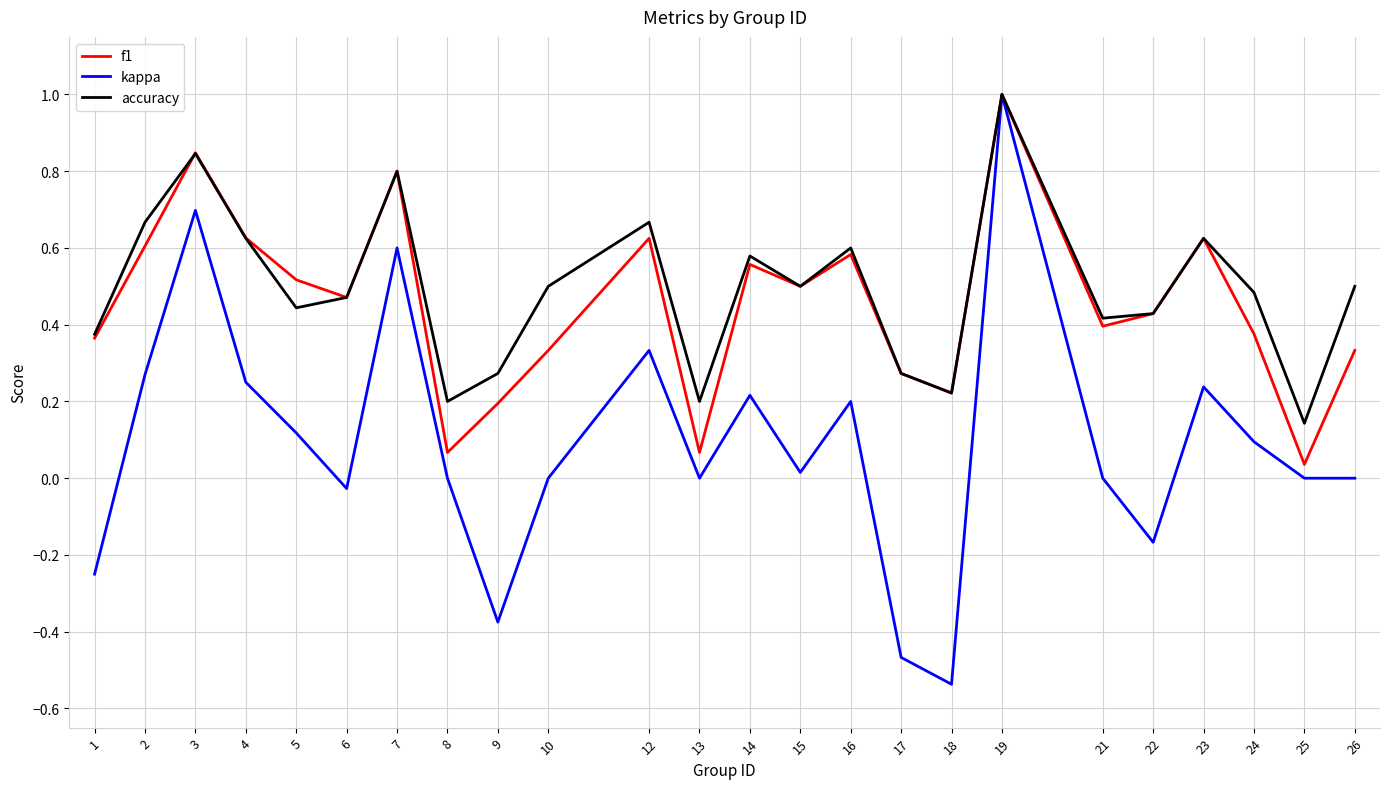

True or false: f1 has more than 2 interior local peaks.

True